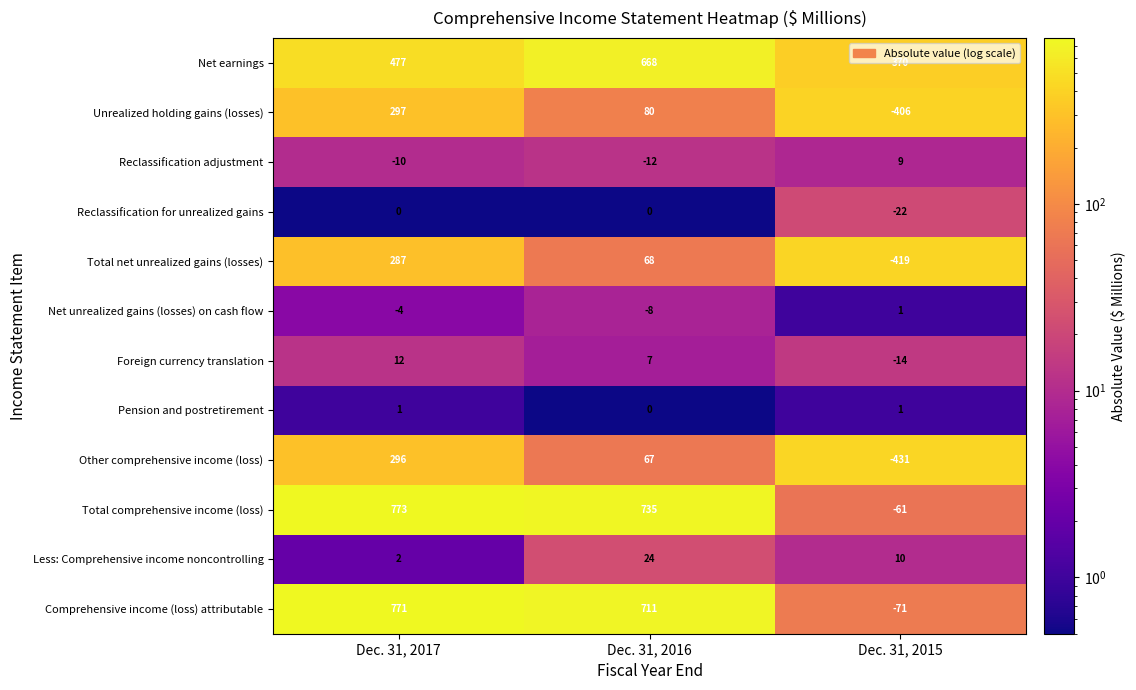

What is the spread (max minus min) of values at Dec. 31, 2017?

783